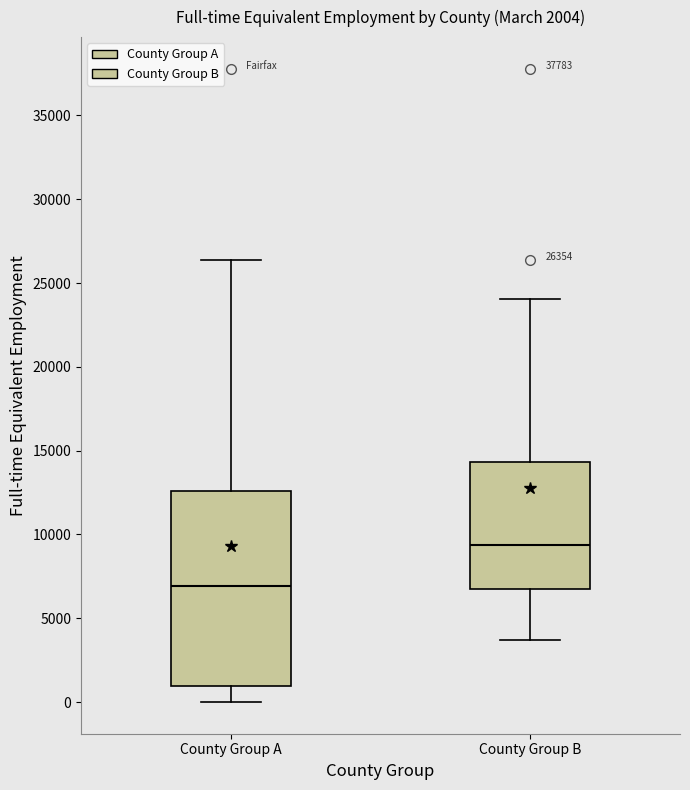

Which box is the tallest, from its lower edge to its upper edge?

County Group A